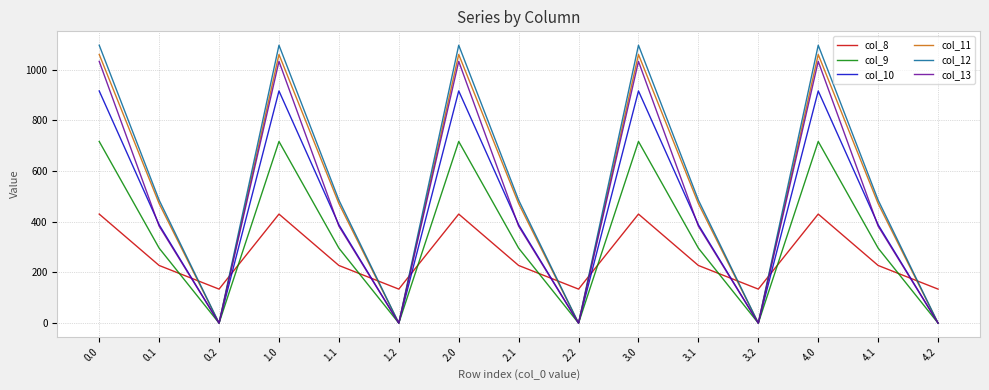

After their last crossing, which series has the higher values: col_8 or col_12?

col_8